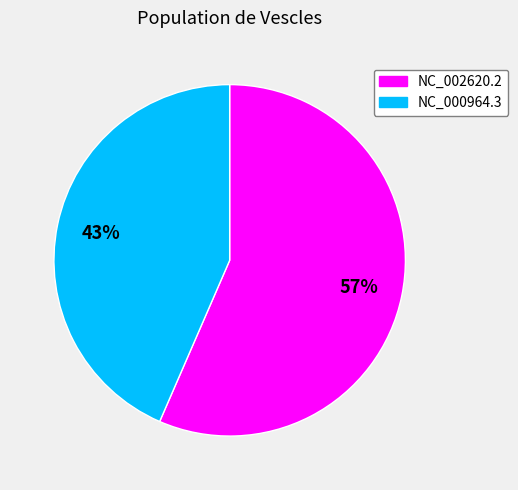

How many segments does this pie chart have?

2